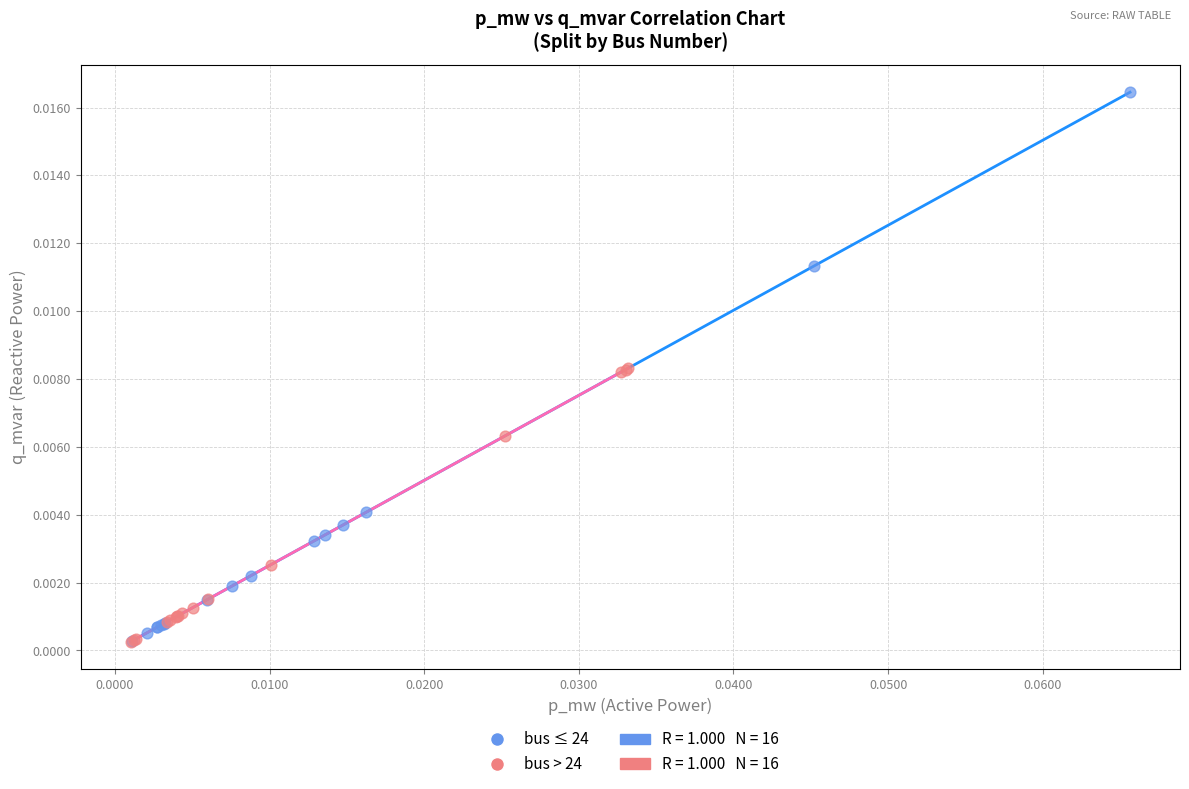

Which series has the largest Y range (max minus min)?

bus ≤ 24